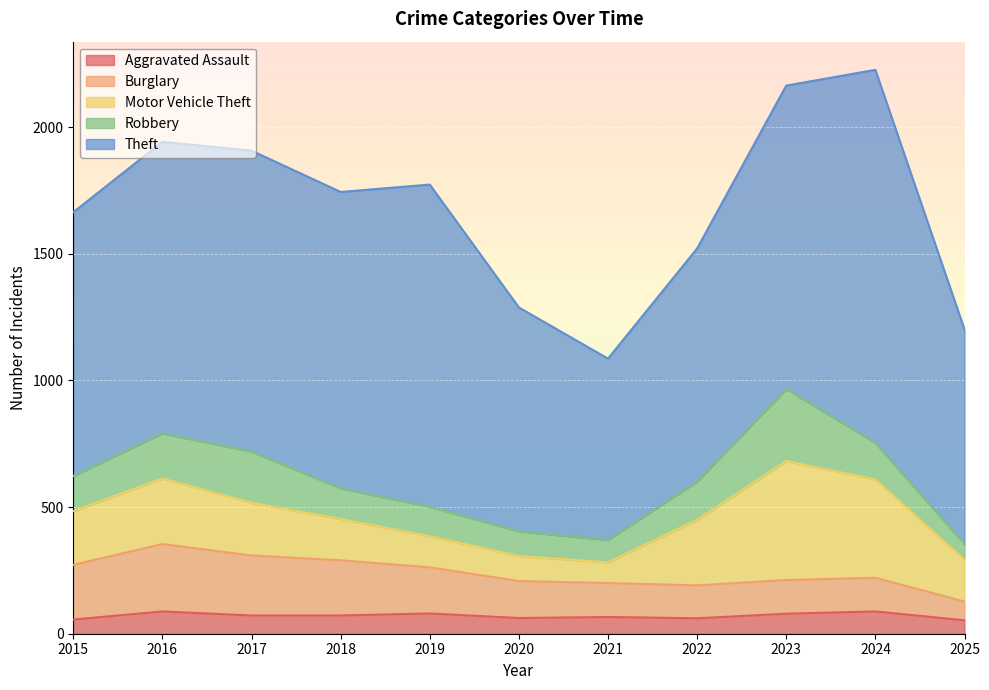

How many categories are shown in the chart?

11